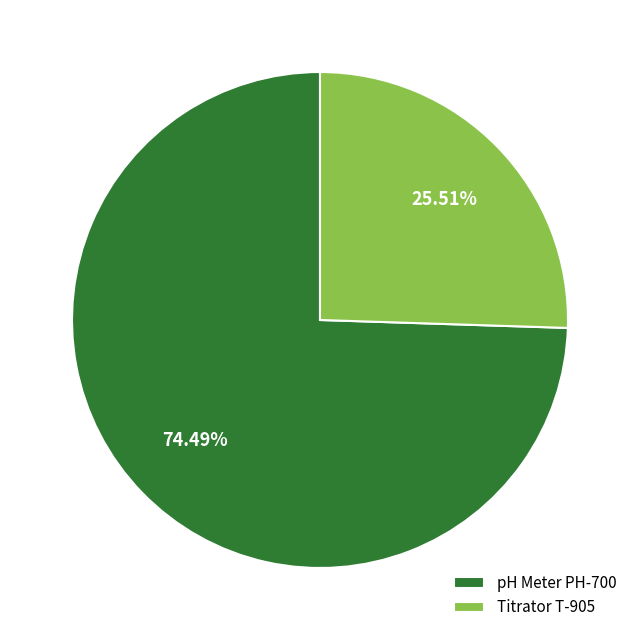

Rank the categories by value from lowest to highest.

Titrator T-905, pH Meter PH-700